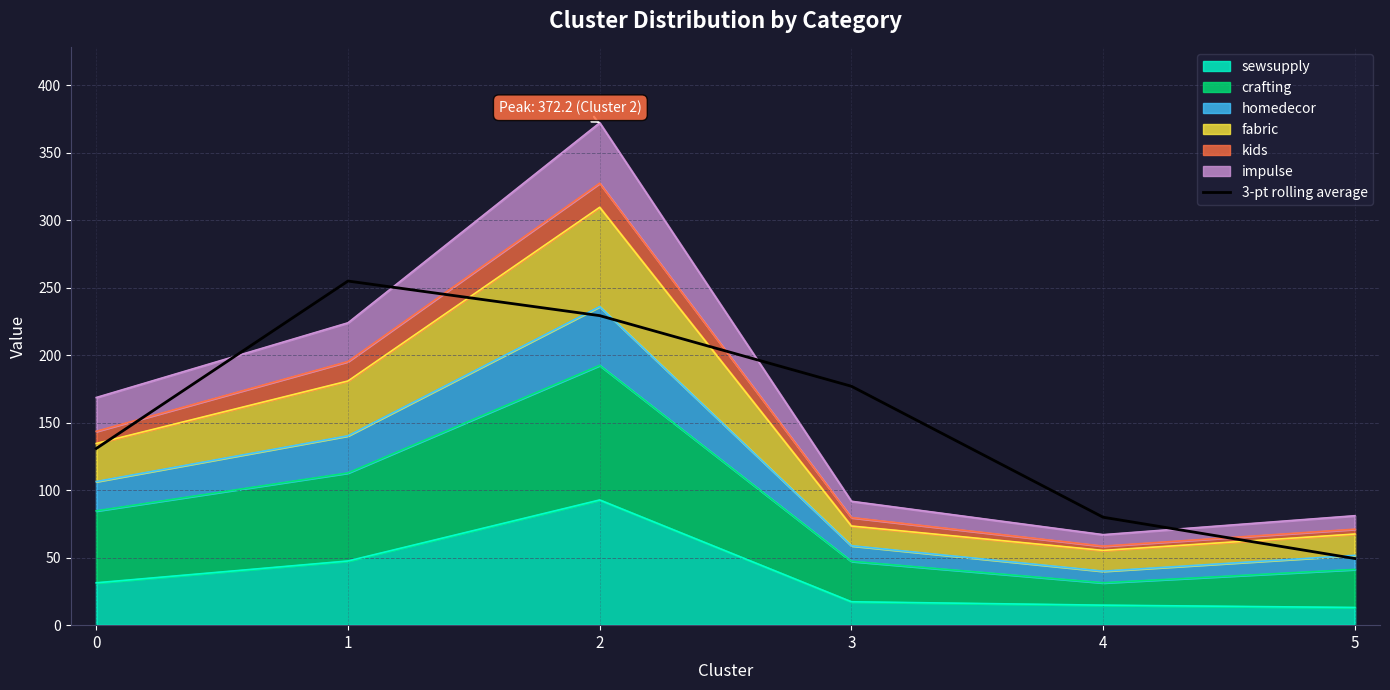

Reading left to right, what are all the values shown in this chart?

130.9	254.9	229.3	177.0	80.0	49.4